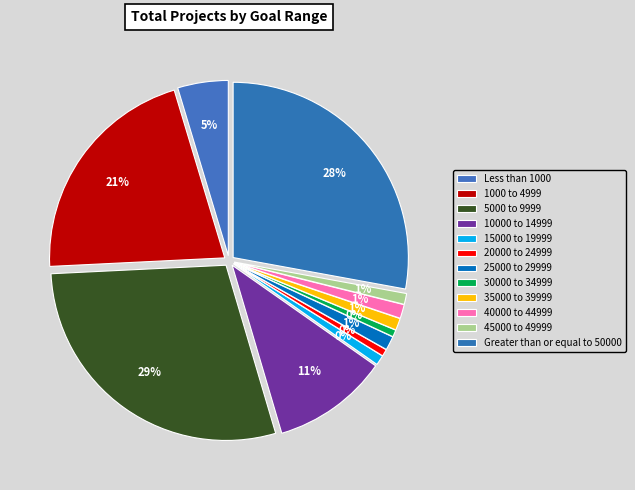

What is the smallest slice in the pie chart?

20000 to 24999